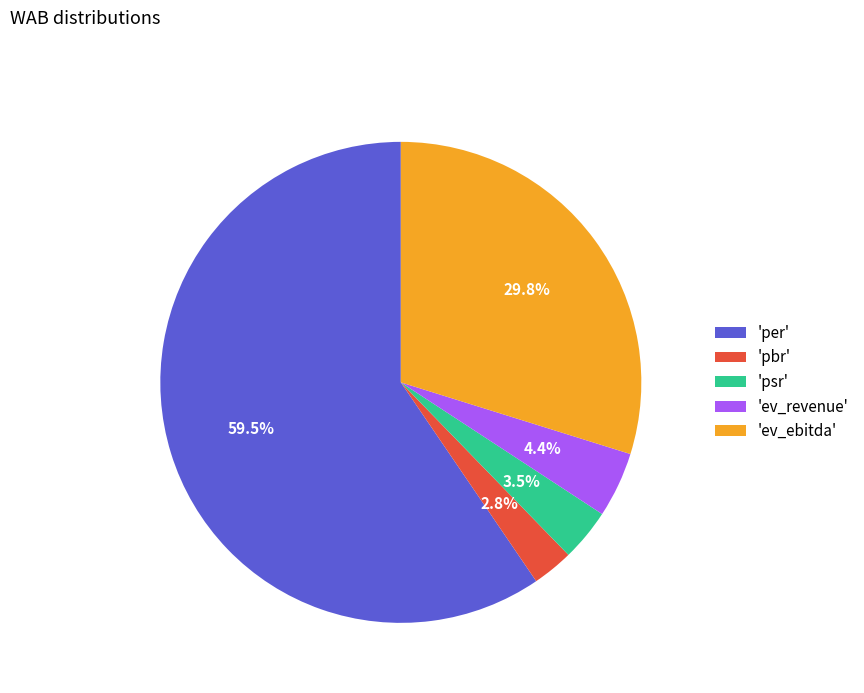

Does 'psr' account for over 50% of the chart?

No